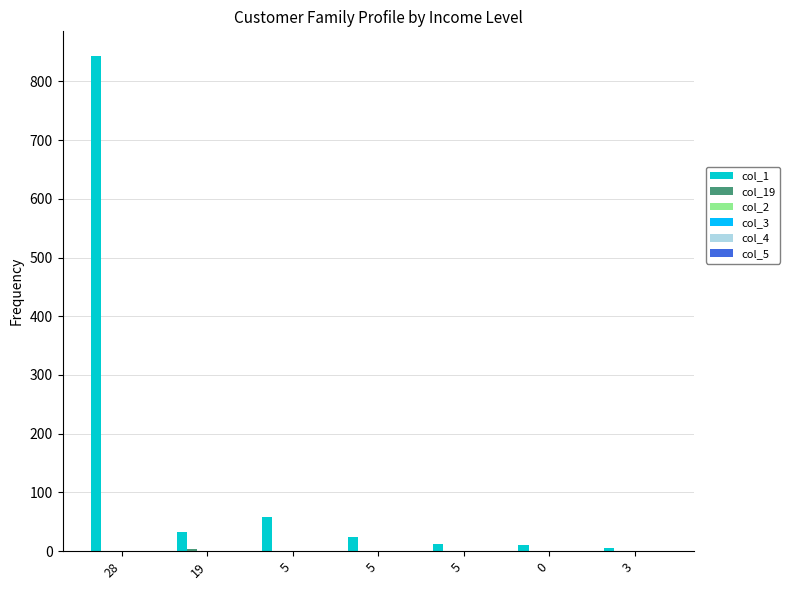

How many data points does each series have?

7